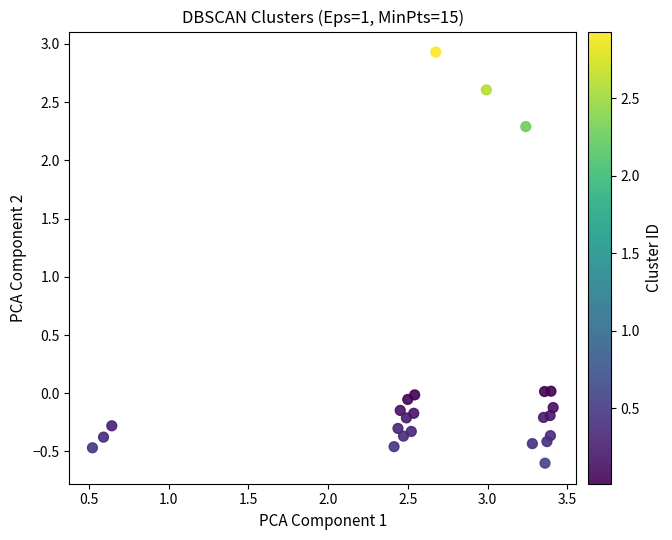

What is the range of X values (max minus min)?

2.9